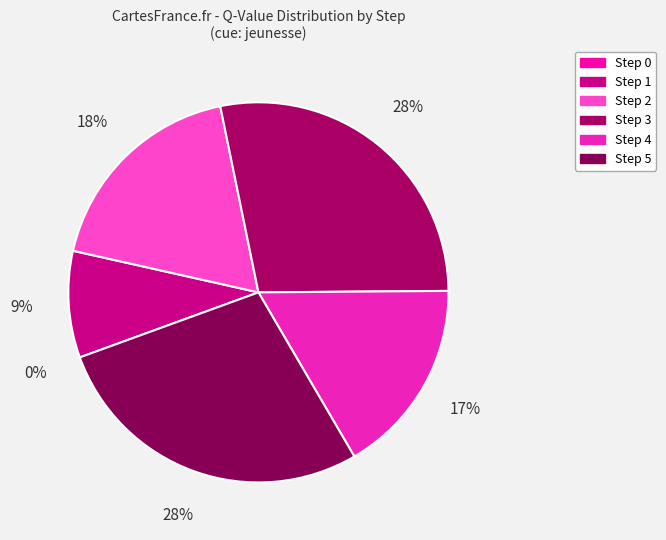

Does Step 5 represent more than half of the total?

No